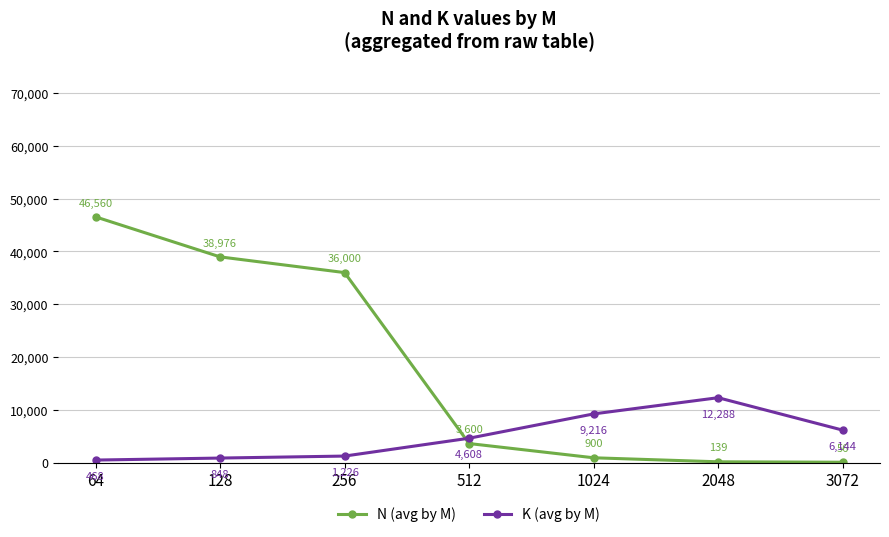

List the series in order of their peak value, lowest first.

K (avg by M), N (avg by M)